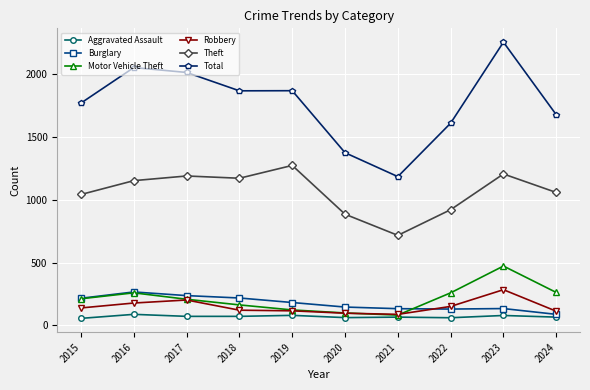

Is it true that Total equals 1183 at 2021?

True